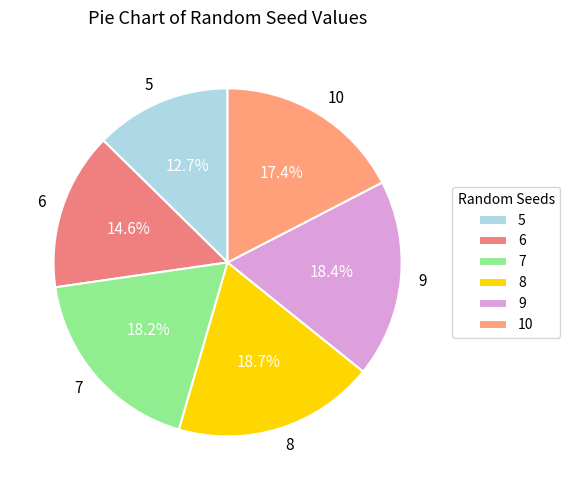

What is the smallest slice in the pie chart?

5